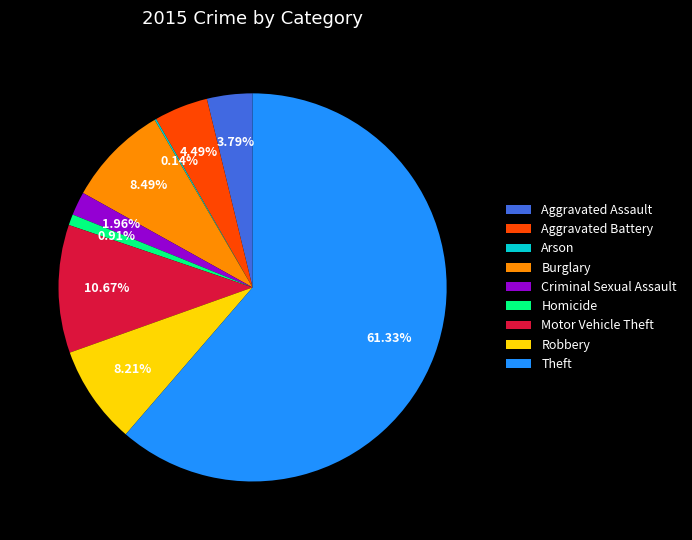

What is the majority slice?

Theft